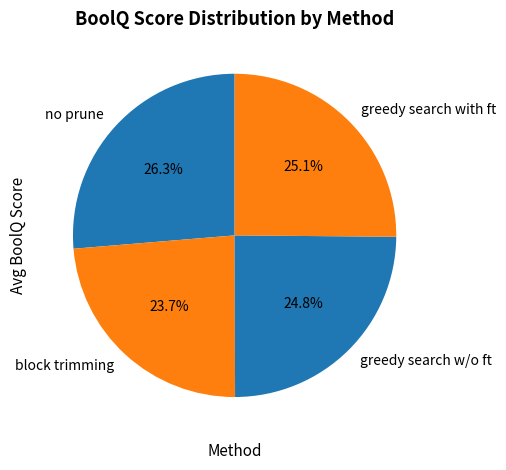

Does block trimming represent more than half of the total?

No